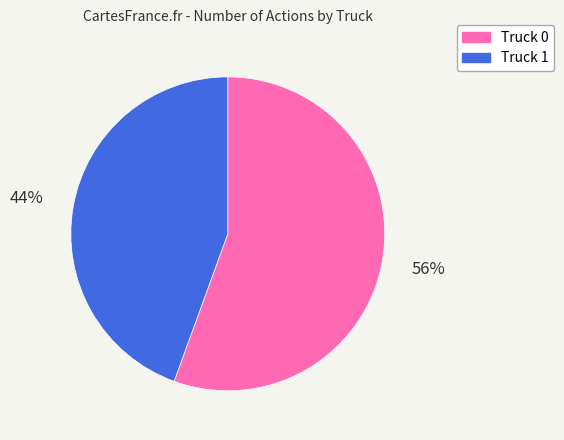

The Truck 0 slice represents 69% of the pie. True or false?

False